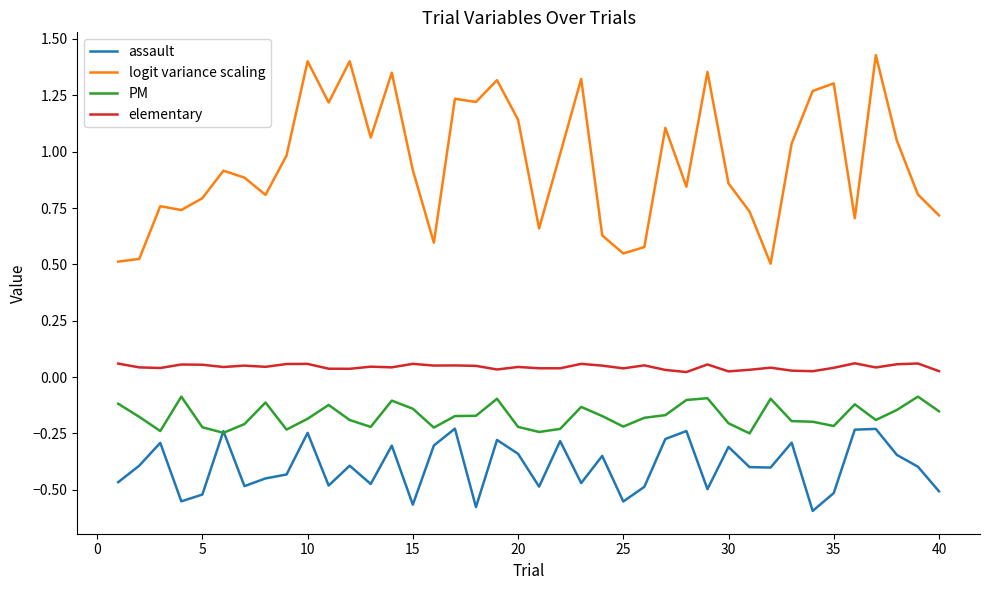

Which series has the largest total across all categories?

logit variance scaling